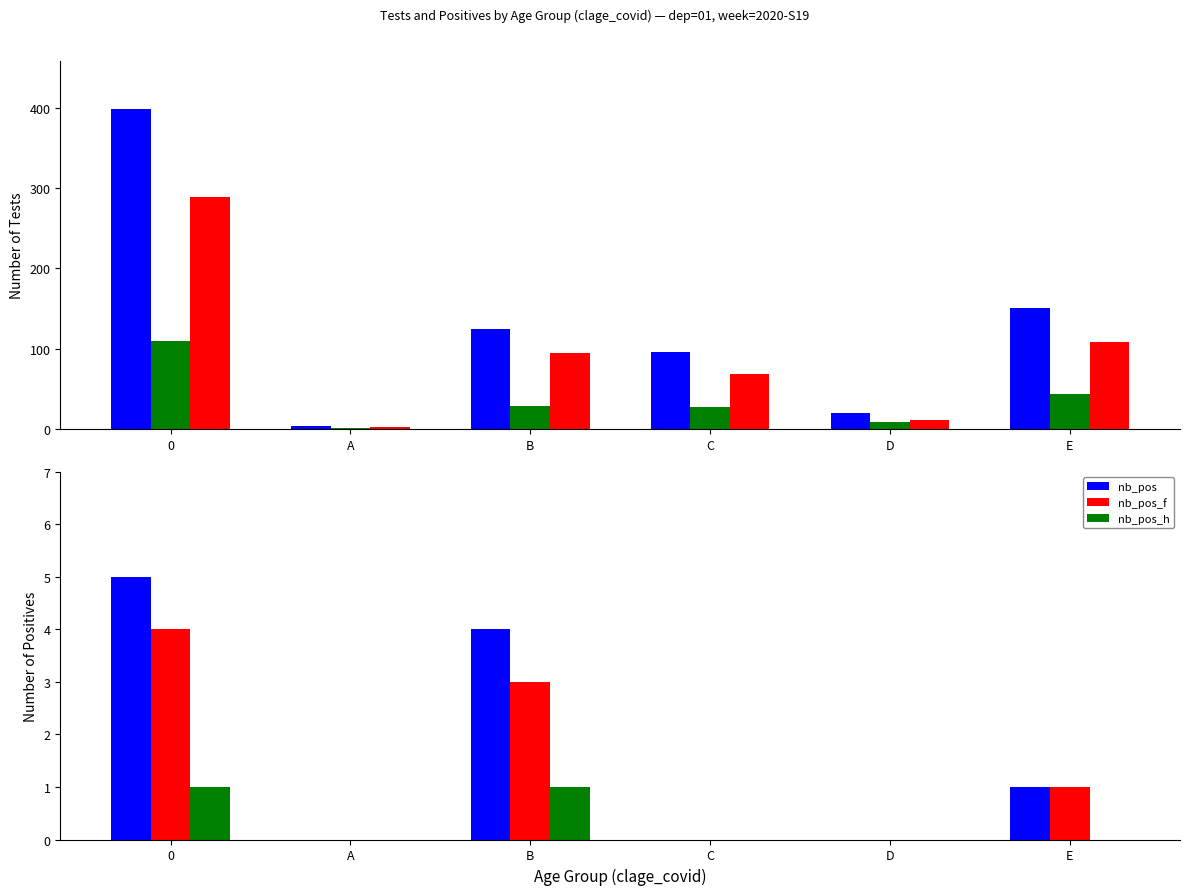

What is the difference between the maximum and minimum values in the nb_pos_f series?

4